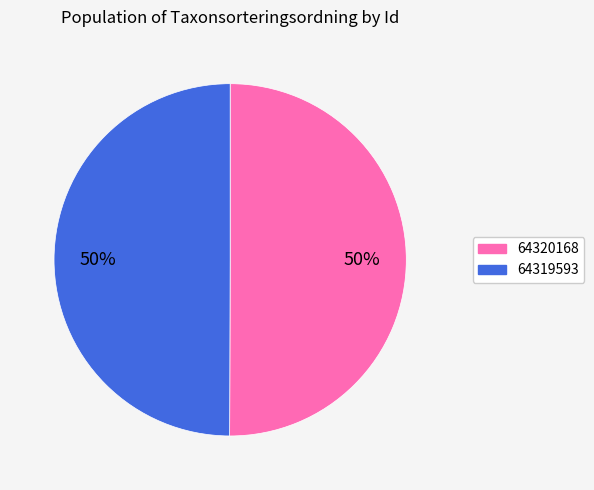

Do 64319593 and 64320168 together represent more than half of the pie?

Yes